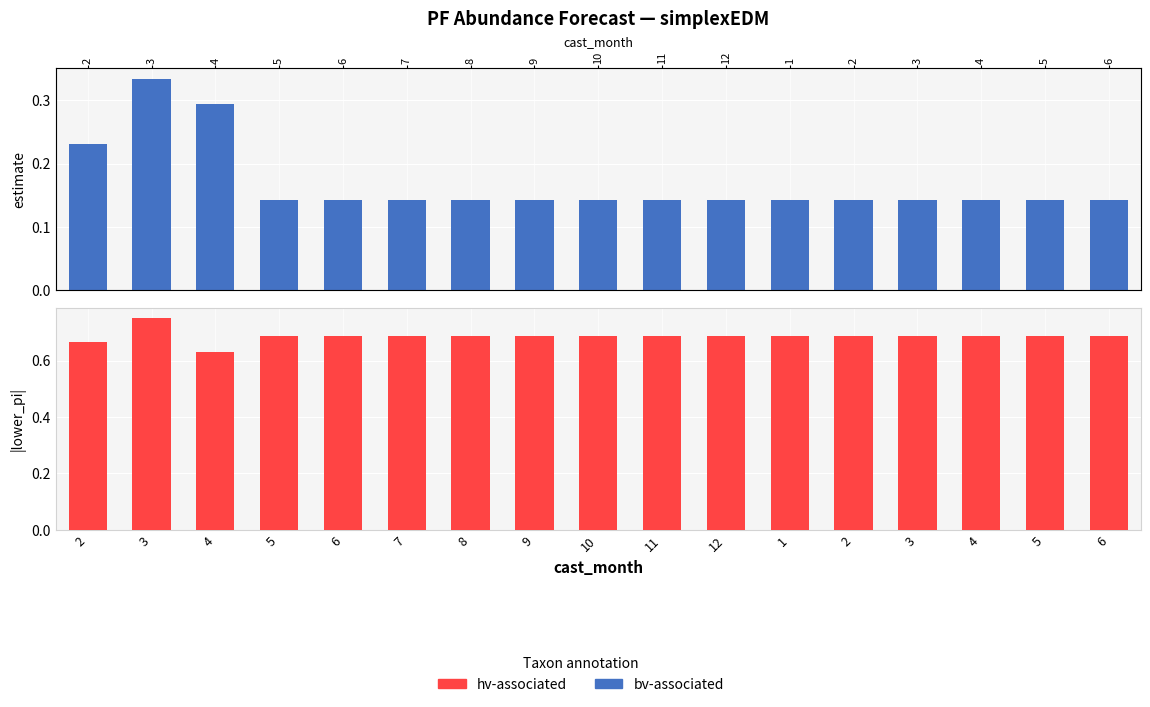

At how many categories does at least one series exceed 0?

17